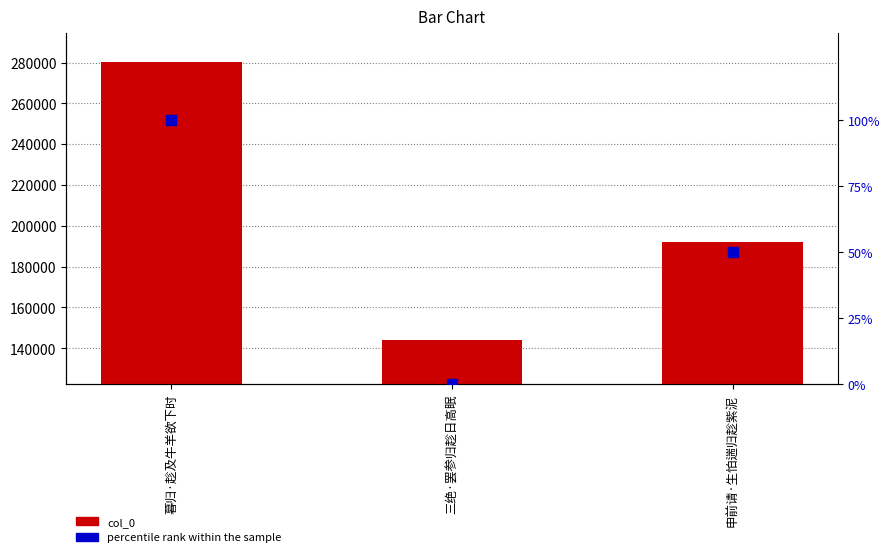

Which series contains the lowest Y value?

percentile rank within the sample